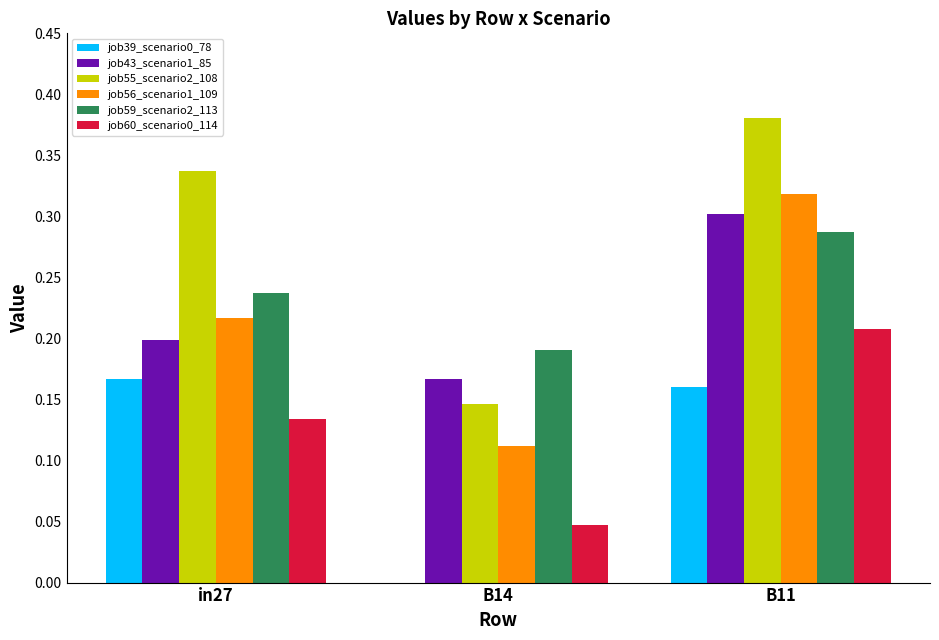

Which label corresponds to the largest value in the chart?

B11